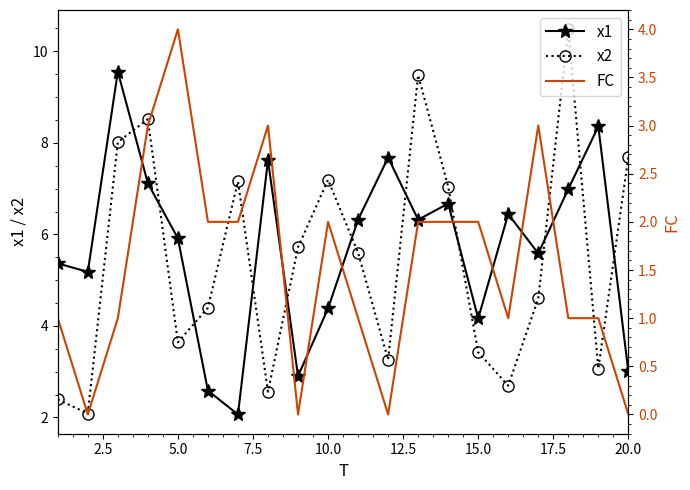

The value of x1 at 5.0 is 2.4. True or false?

False